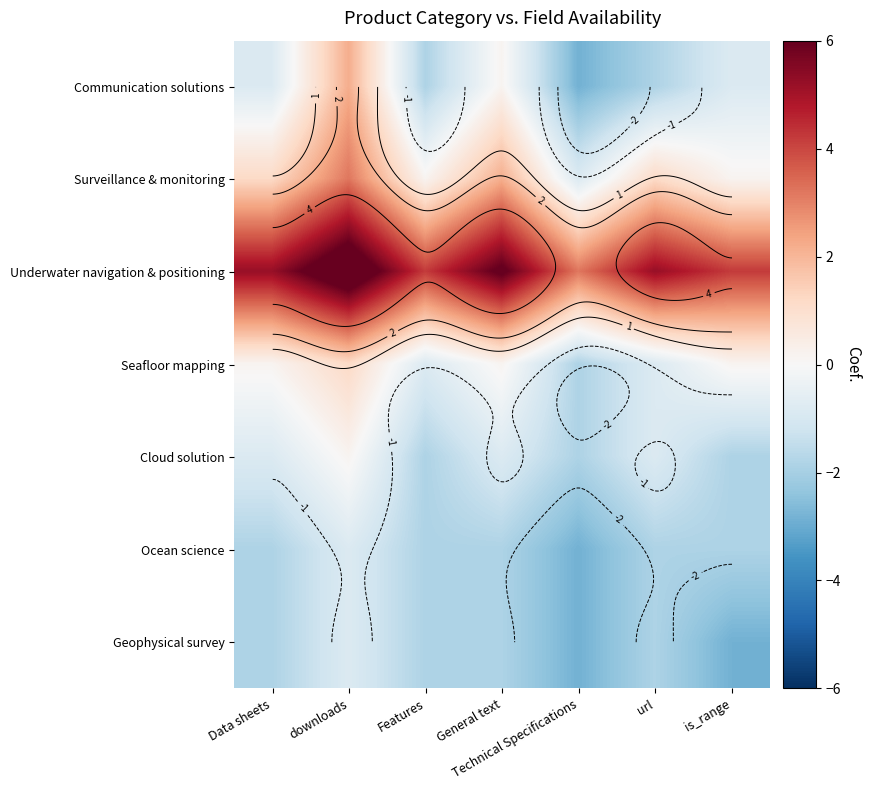

Which category has the lowest value in the Geophysical survey series?

Technical Specifications